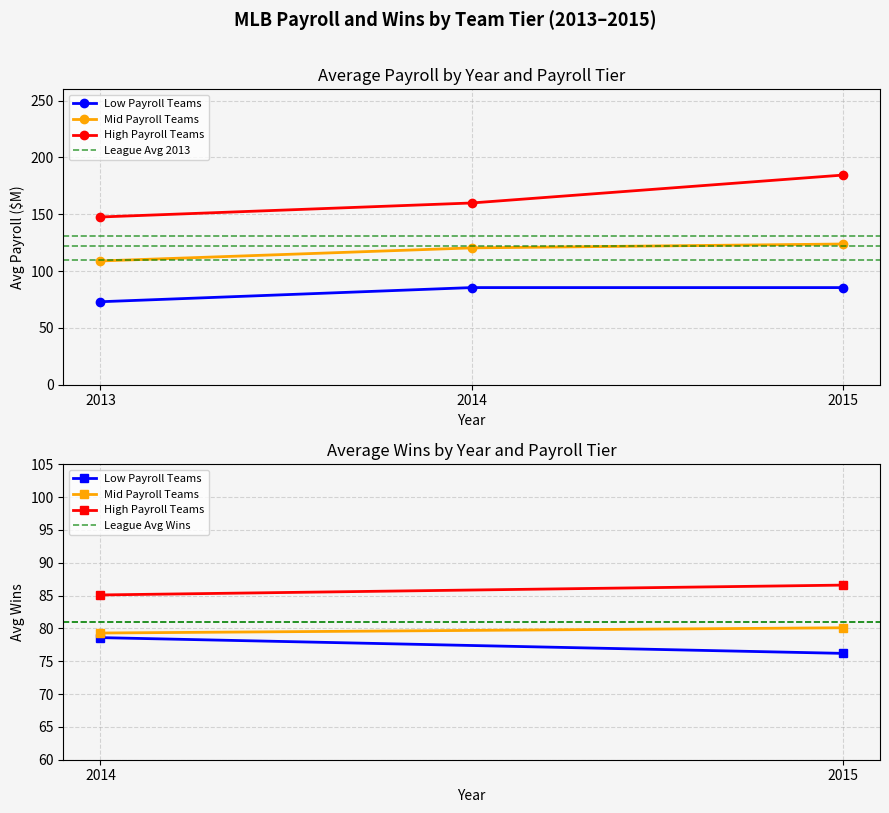

How many data points does each series have?

2